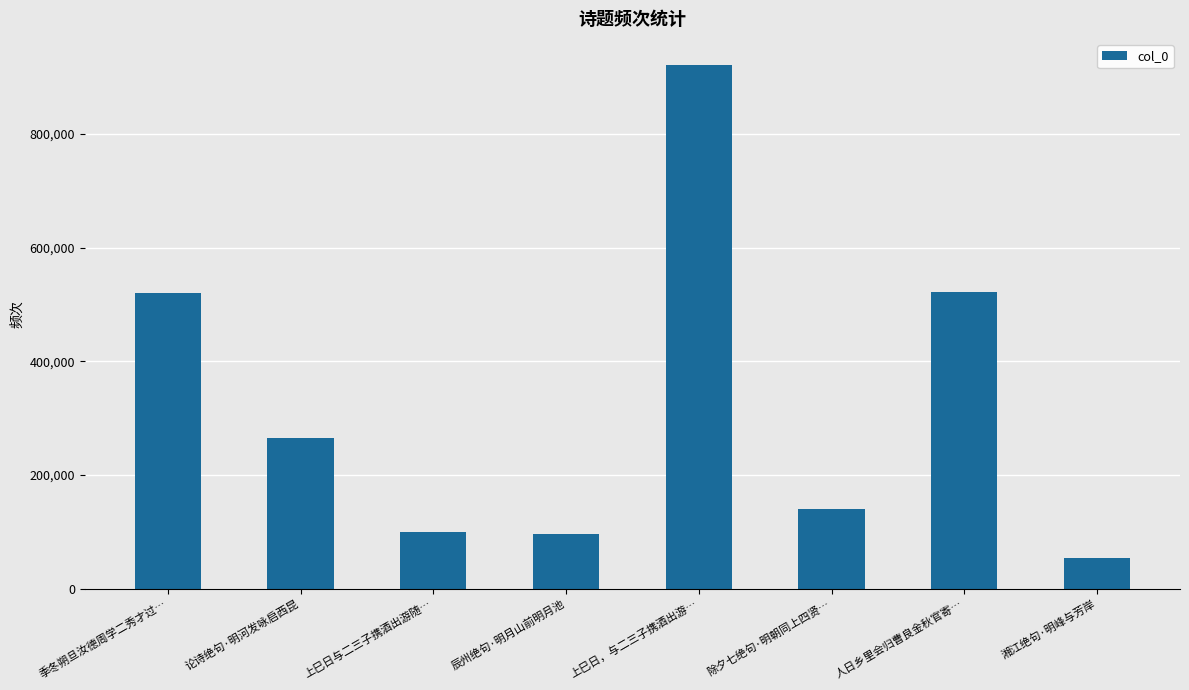

What is the greatest value displayed?

921294